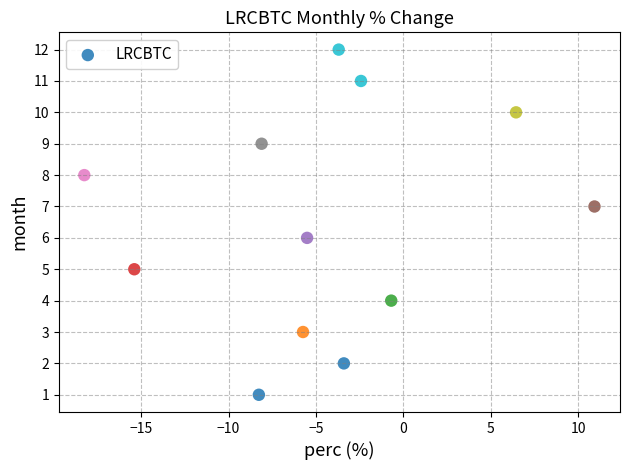

What is the range of Y values (max minus min)?

11